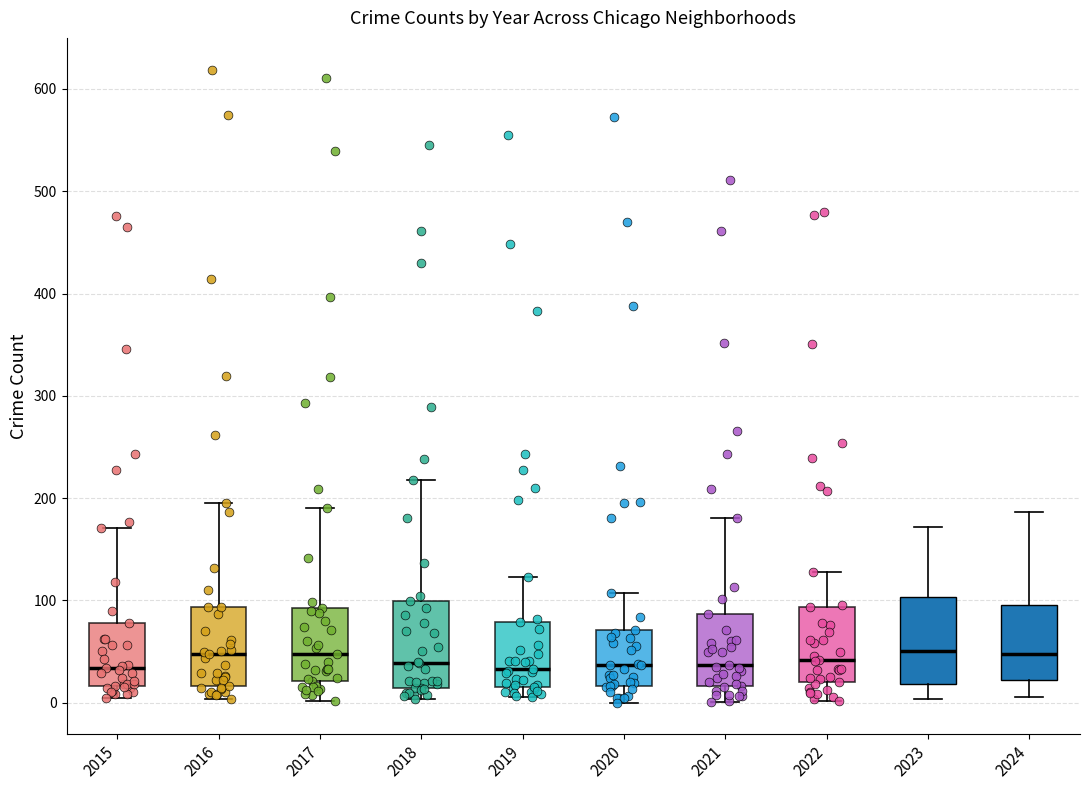

Reading left to right, transcribe this box plot: for each box, give where its median line is, the range the box spans, and where its two whiskers end, as read against the y-axis. The values are not printed on the chart, so give them approximately, as read against the axis.

2015: median 30, box 20 to 80, whiskers 0 to 170
2016: median 50, box 20 to 90, whiskers 0 to 200
2017: median 50, box 20 to 90, whiskers 0 to 190
2018: median 40, box 10 to 100, whiskers 0 to 220
2019: median 30, box 20 to 80, whiskers 10 to 120
2020: median 40, box 20 to 70, whiskers 0 to 110
2021: median 40, box 20 to 90, whiskers 0 to 180
2022: median 40, box 20 to 90, whiskers 0 to 130
2023: median 50, box 20 to 100, whiskers 0 to 170
2024: median 50, box 20 to 100, whiskers 10 to 190